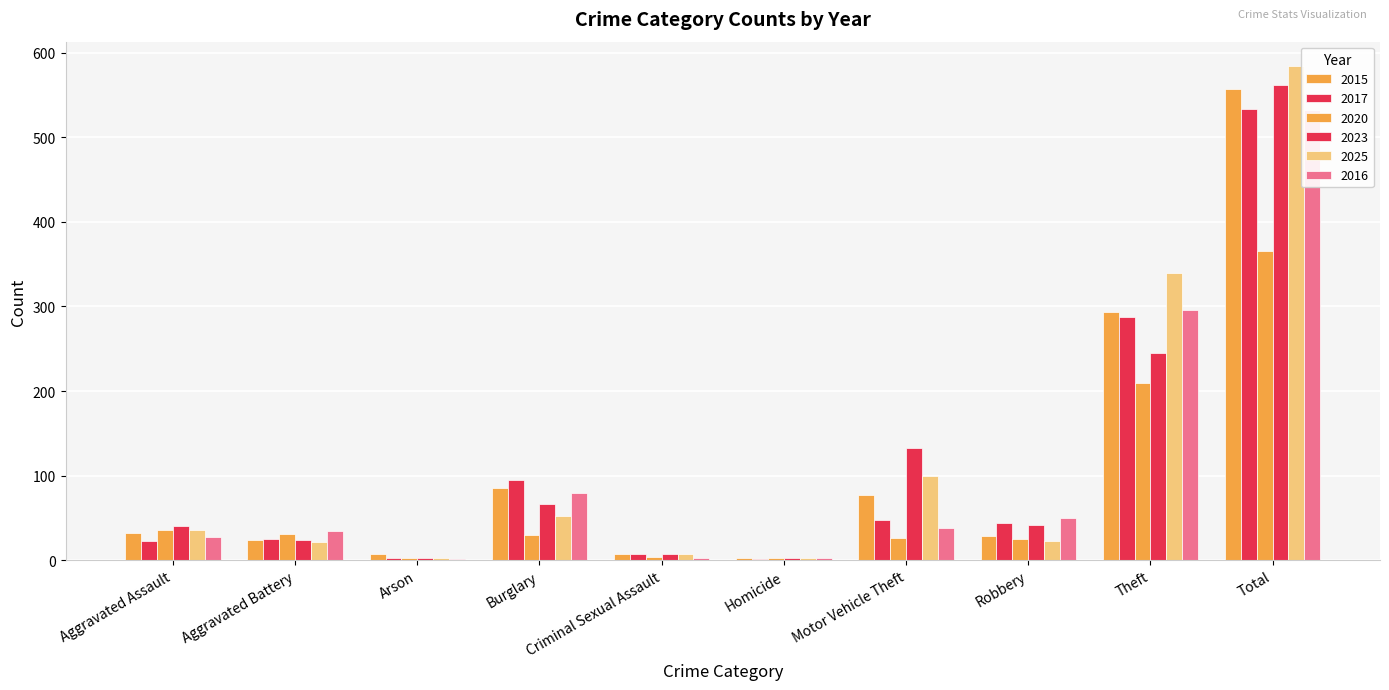

List the series in order of their peak value, highest first.

2025, 2023, 2015, 2017, 2016, 2020